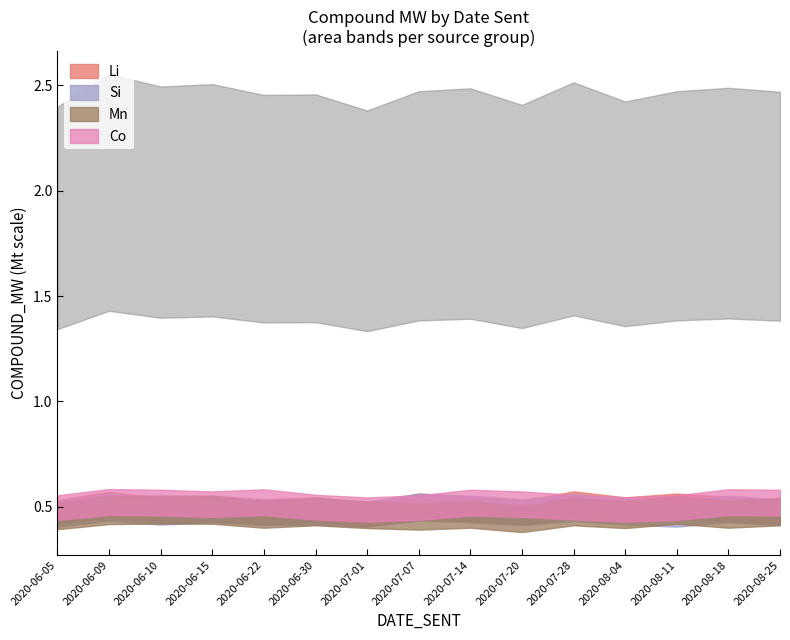

At which label is Si closest to 488?

2020-06-05